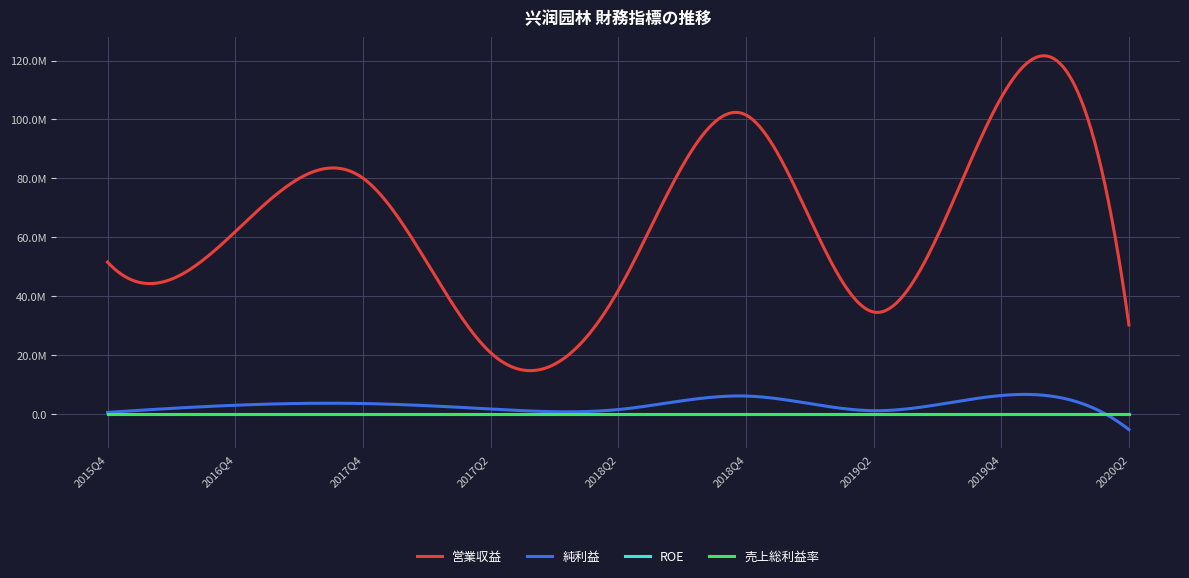

Is this an area chart (filled region under the line)?

No